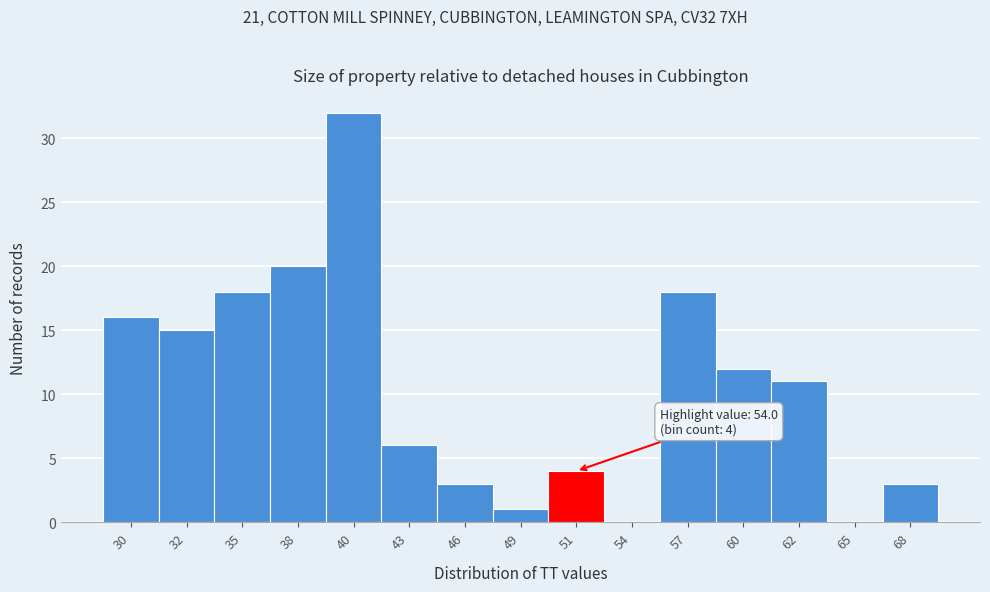

Reading left to right, list all the values displayed in this chart.

30=16	32=15	35=18	38=20	40=32	43=6	46=3	49=1	51=4	54=0	57=18	60=12	62=11	65=0	68=3